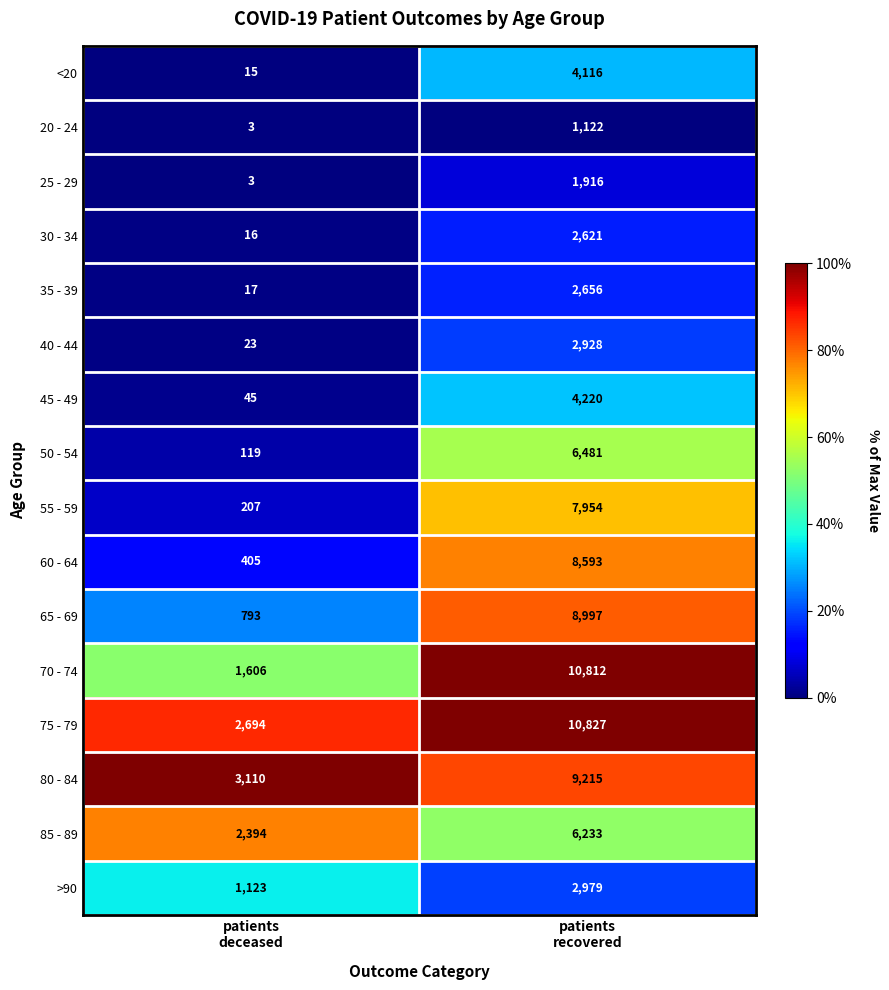

What is the sum of all 65 - 69 values?

9790